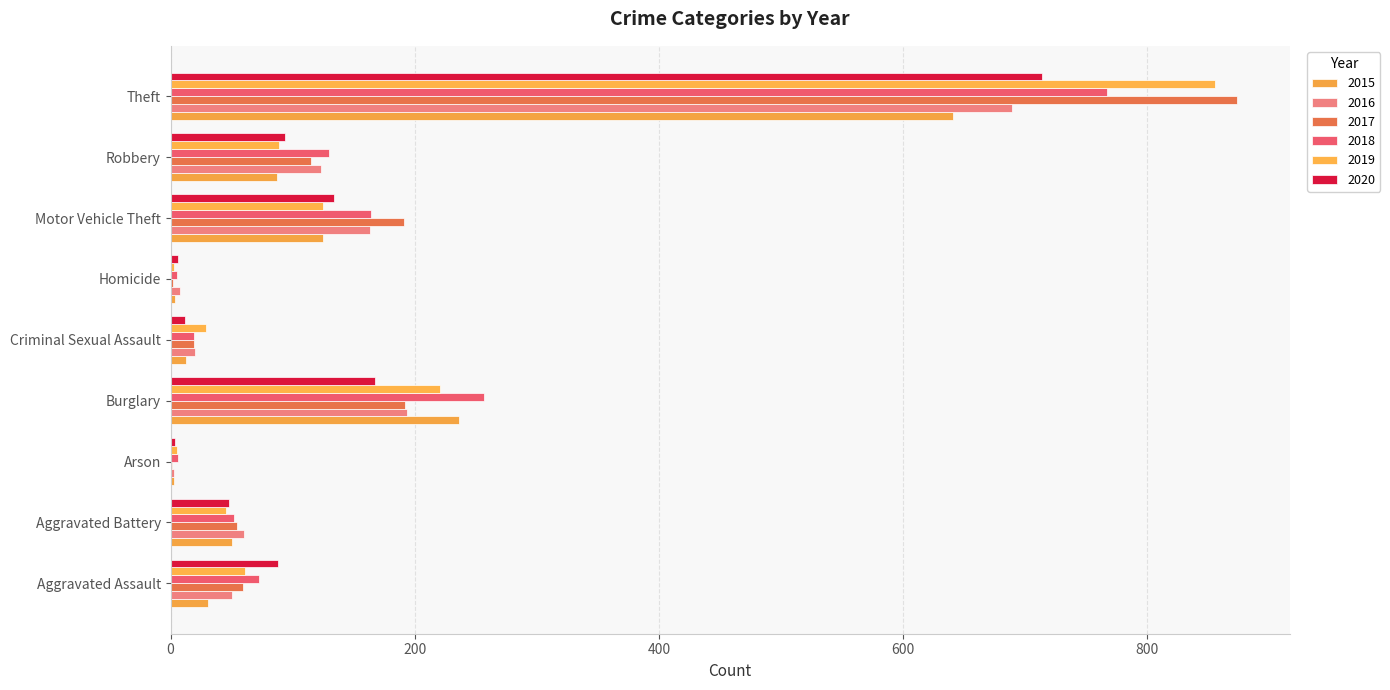

How many data points does each series have?

9